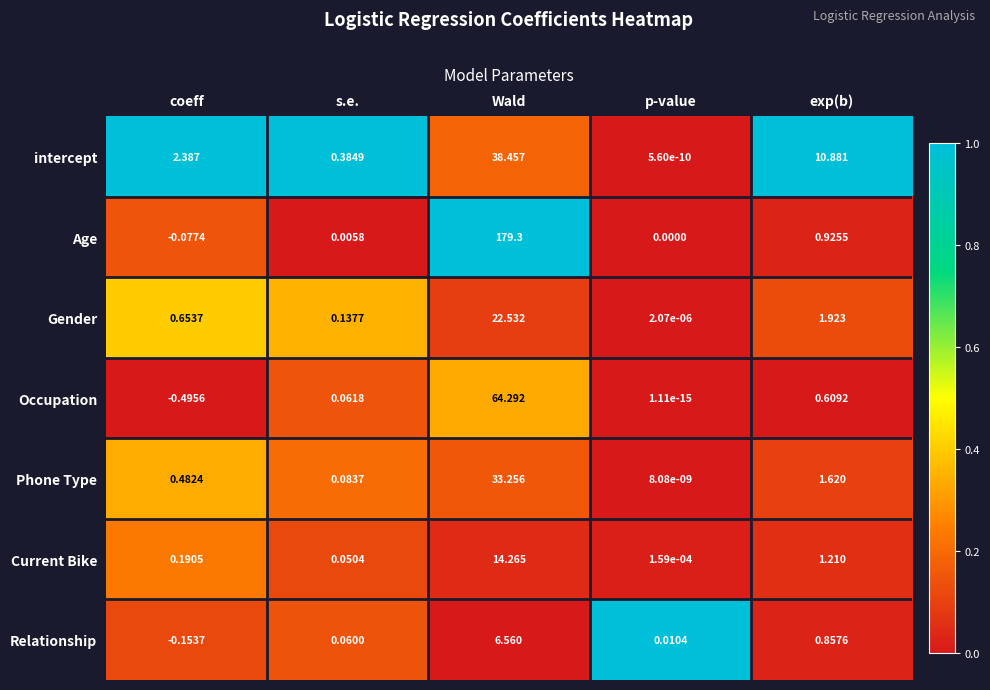

At which category does the chart reach its peak across all series?

Wald